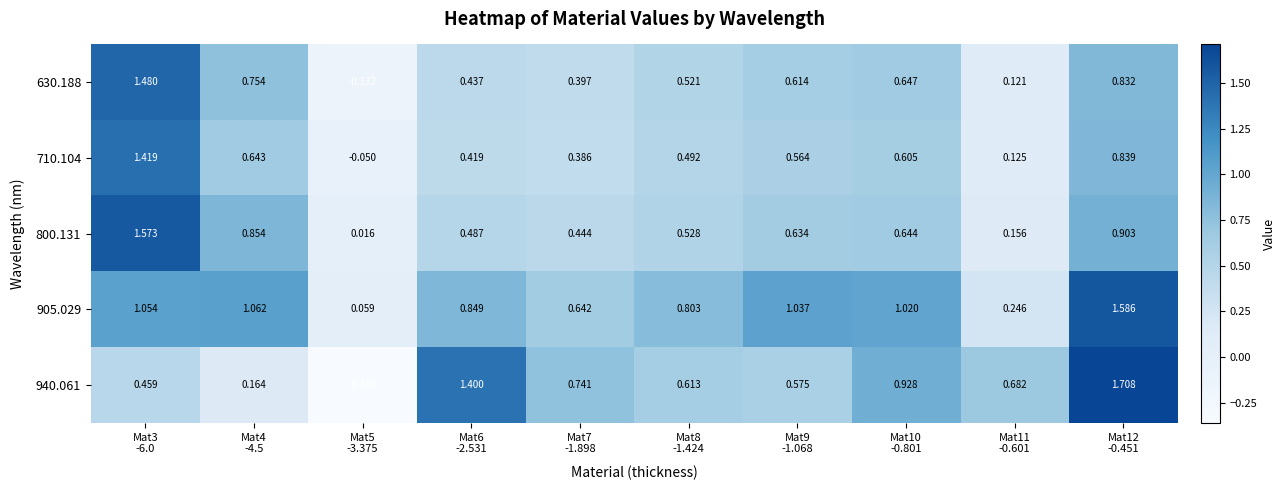

Which series changed the most between Mat8
-1.424 and Mat12
-0.451?

940.061